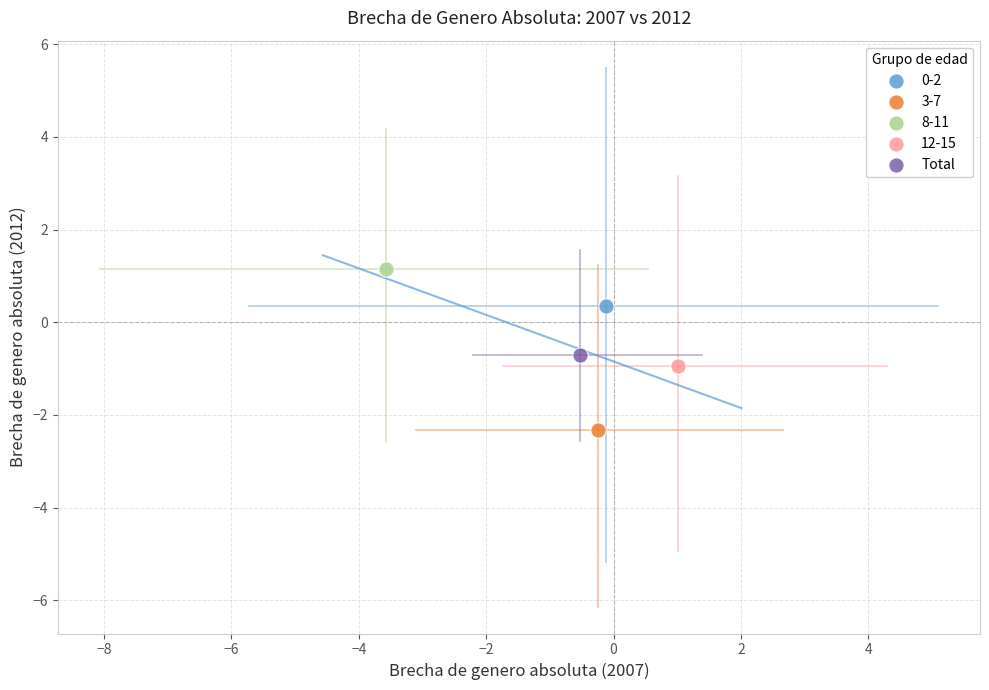

What are all the series names shown in the legend?

0-2, 3-7, 8-11, 12-15, Total